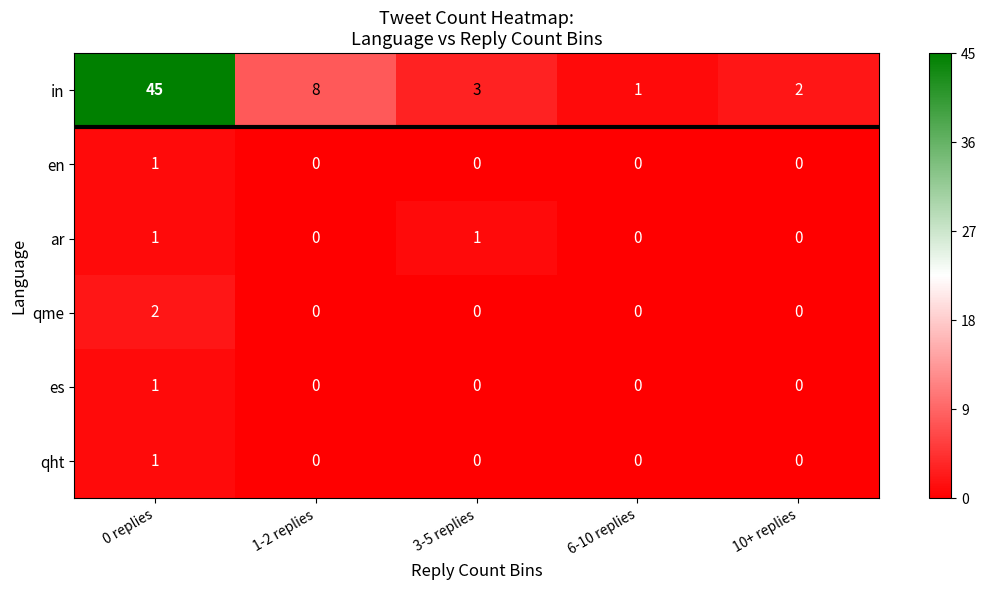

Which series has the widest spread of values?

in